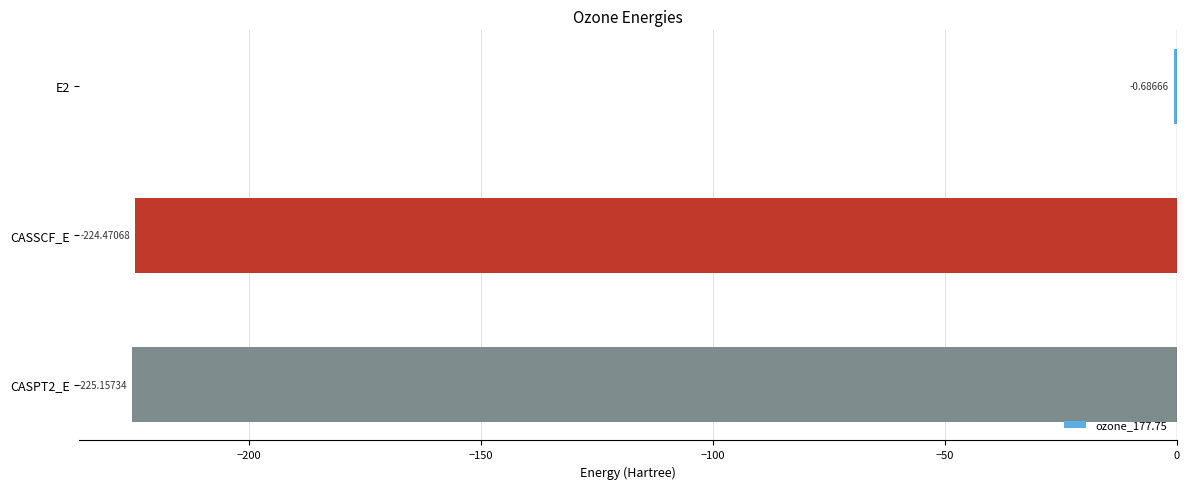

What is the sum of all values?

-450.3